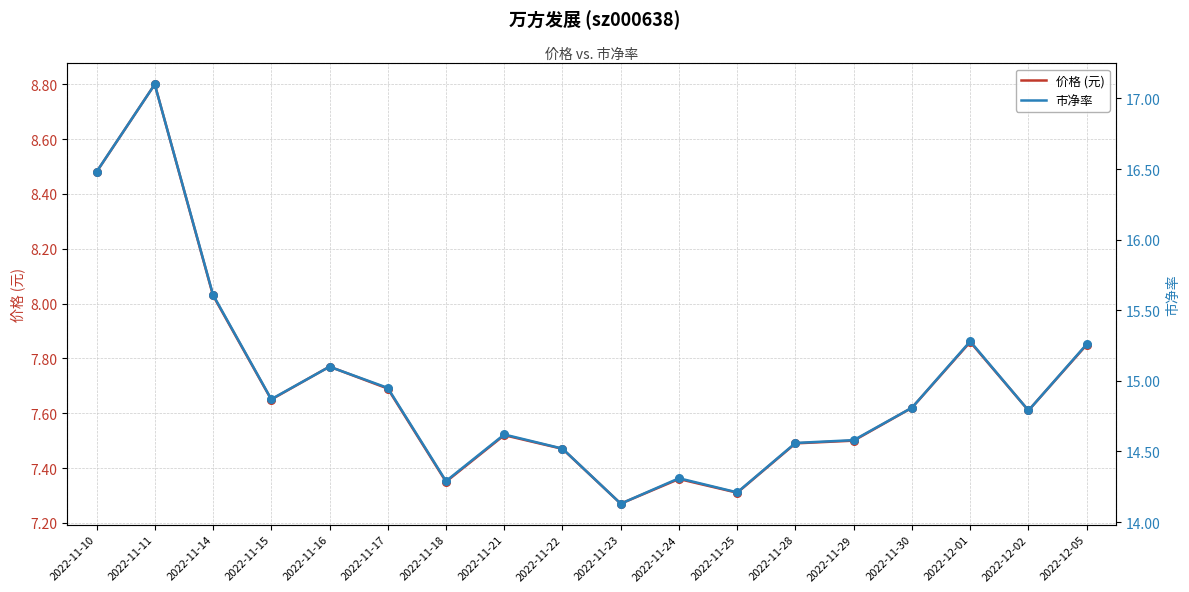

Which series has the largest Y range (max minus min)?

市净率